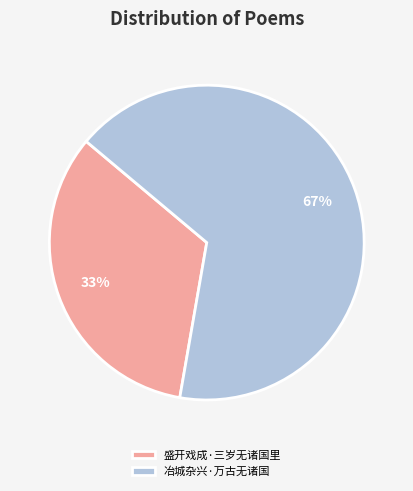

To the nearest percent, what is the average slice percentage?

50%